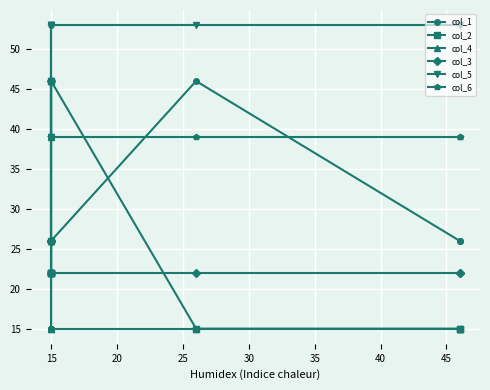

Is it true that col_6 equals 39 at 15?

True